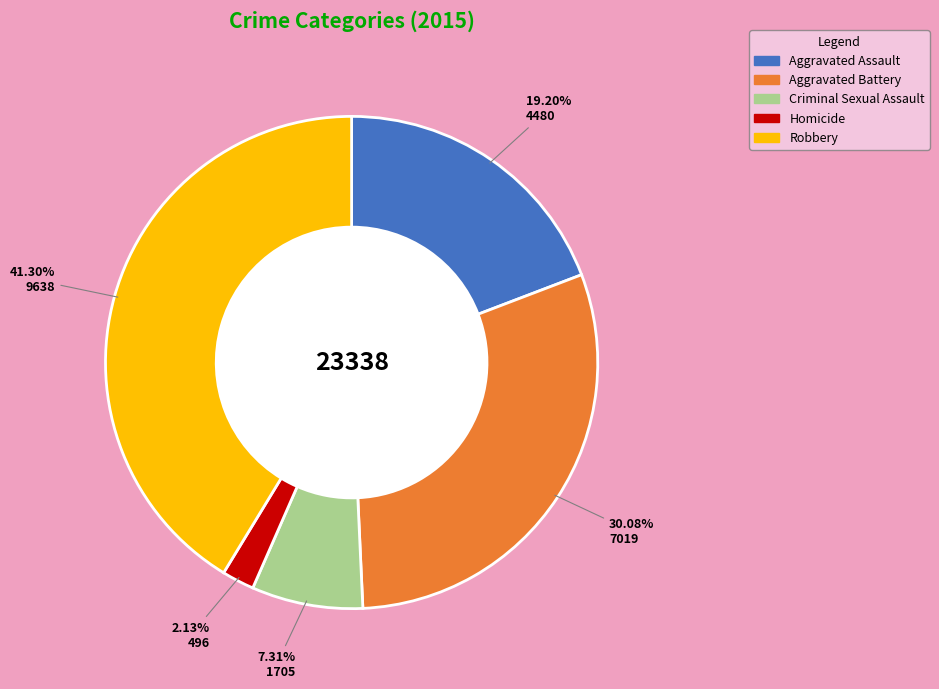

Which has a higher value, Aggravated Battery or Aggravated Assault?

Aggravated Battery